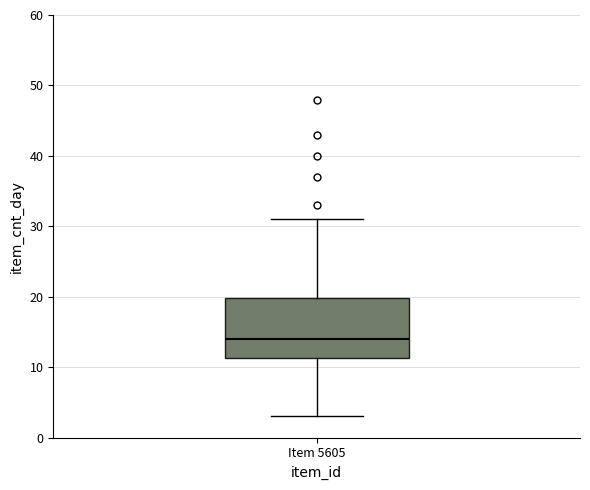

Read this box plot against the y-axis: the position of the median line, the range covered by the box, and the ends of both whiskers. The values are not printed on the chart, so give them approximately, as read against the axis.

median 14, box 11 to 20, whiskers 3 to 31